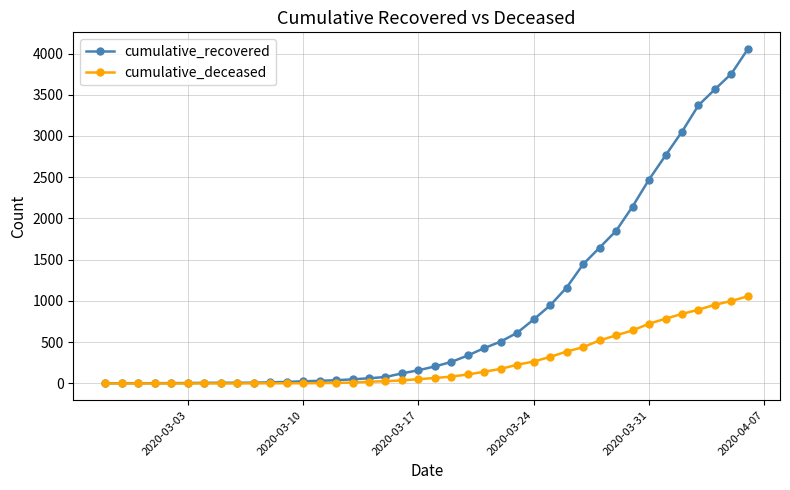

At how many categories does at least one series exceed 2266?

7